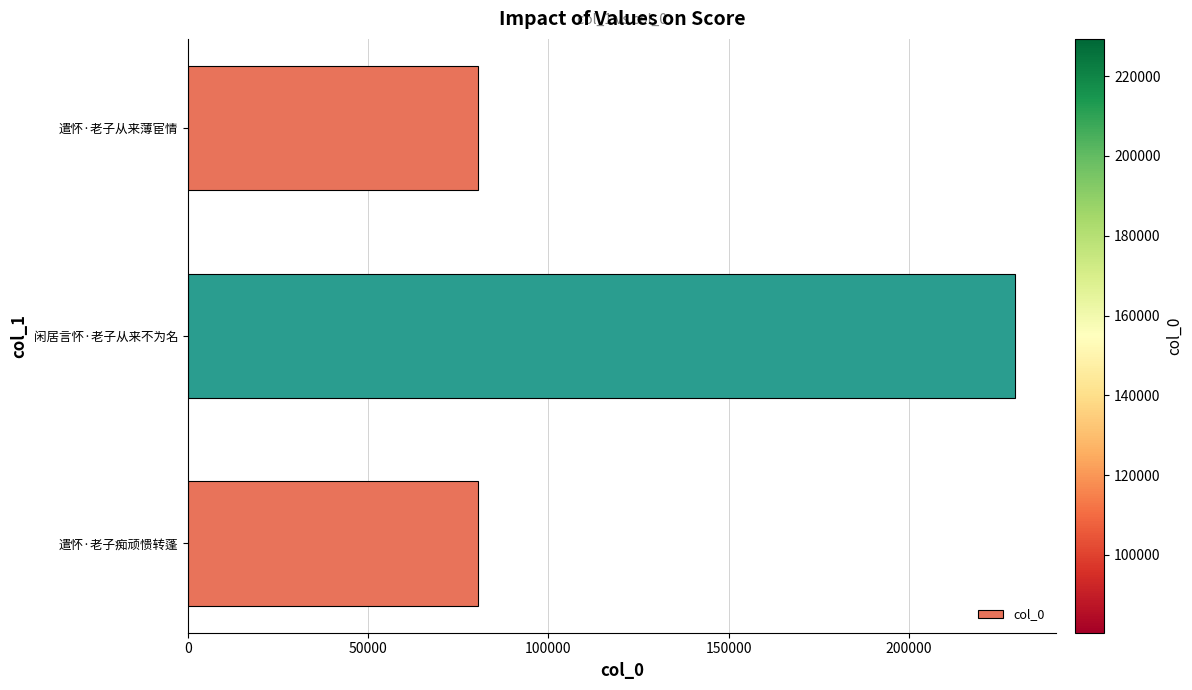

What is the ratio of the value at 遣怀·老子从来薄宦情 to the value at 遣怀·老子痴顽愦转蓬?

1.0